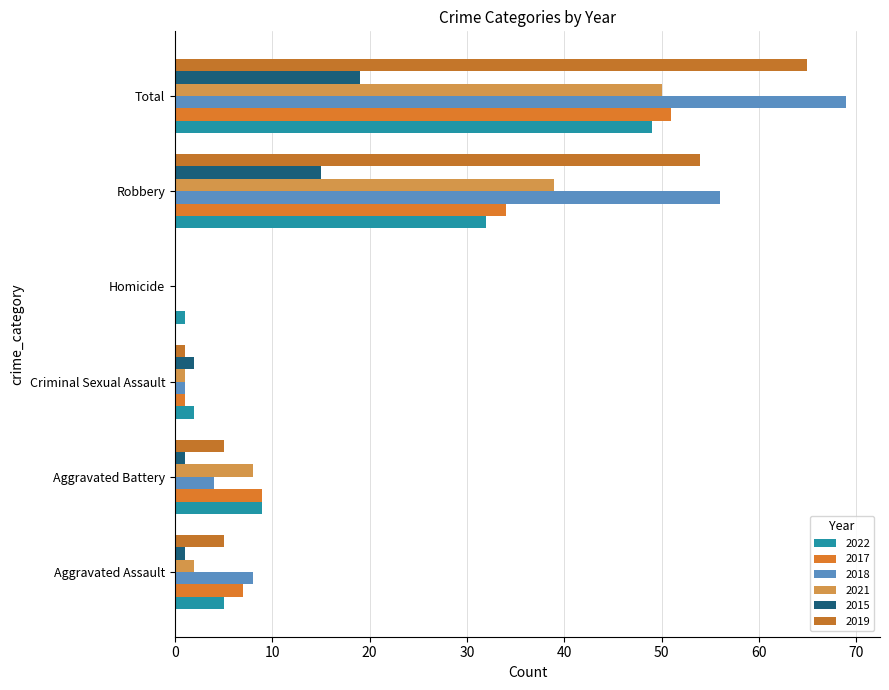

At which label does 2018 first exceed 8?

Robbery